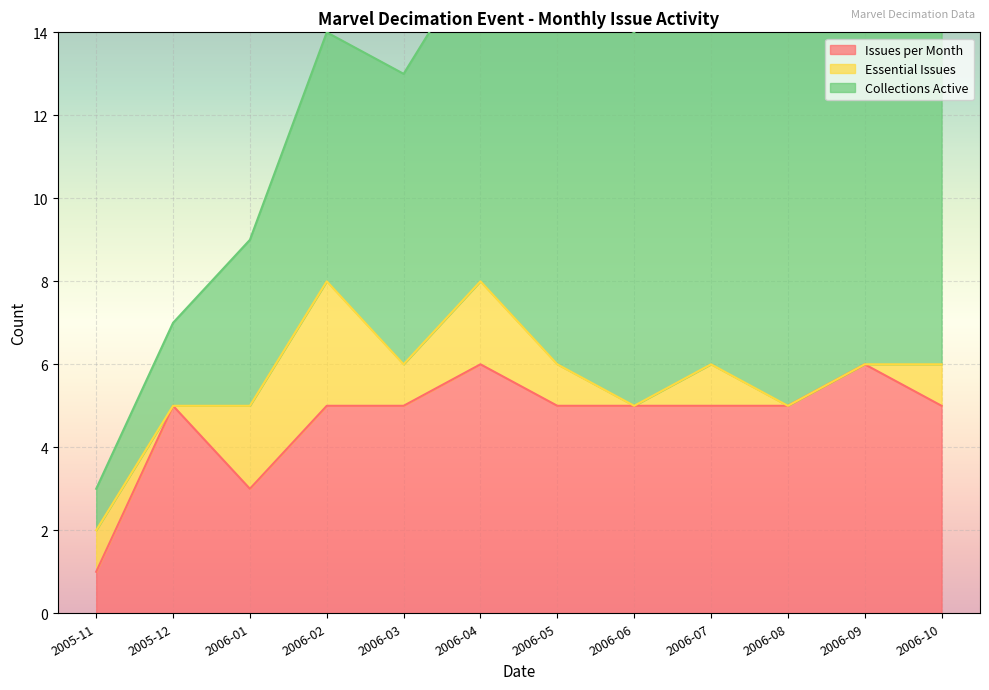

Count the Issues per Month values in the range 5 to 6.

10